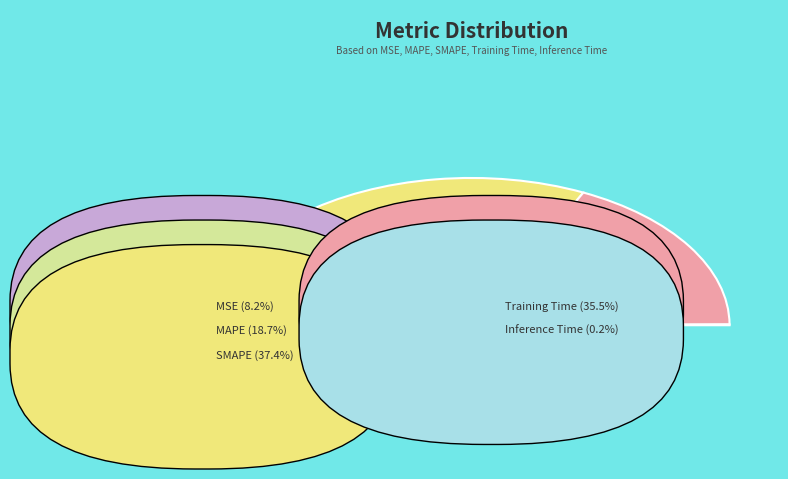

What is the largest slice in the pie chart?

SMAPE